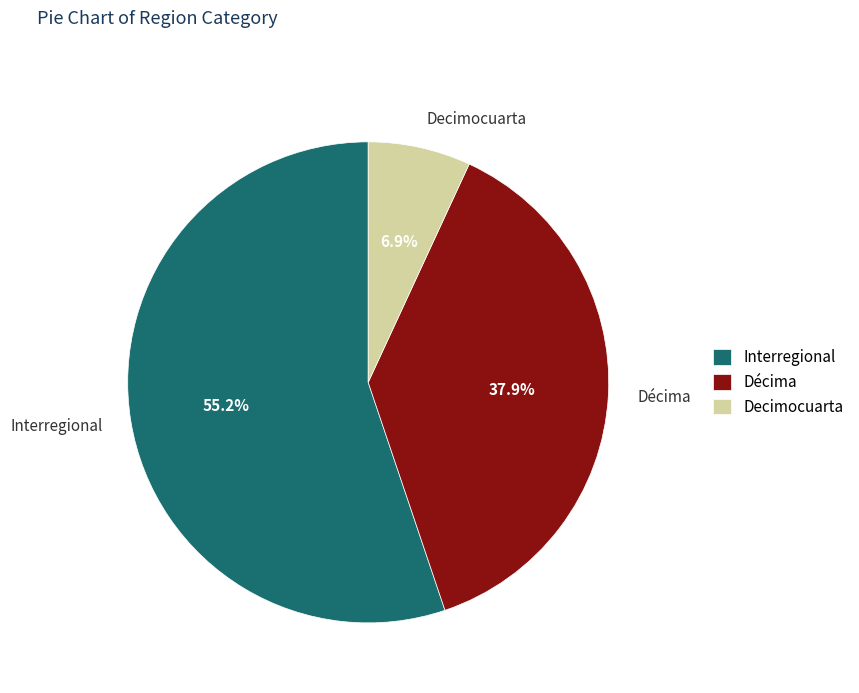

How many slices are in this pie chart?

3